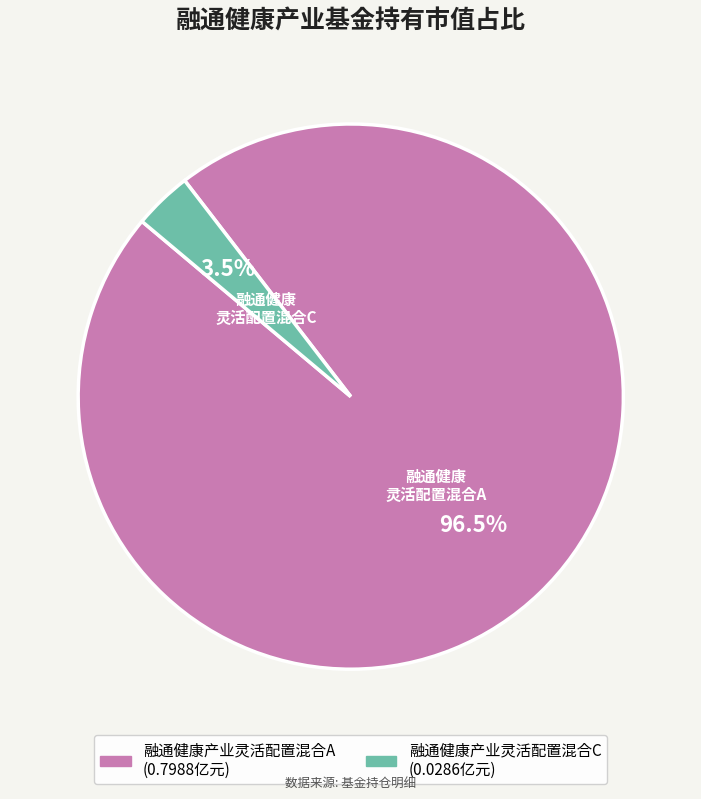

Rank the categories by value from lowest to highest.

融通健康产业灵活配置混合C, 融通健康产业灵活配置混合A